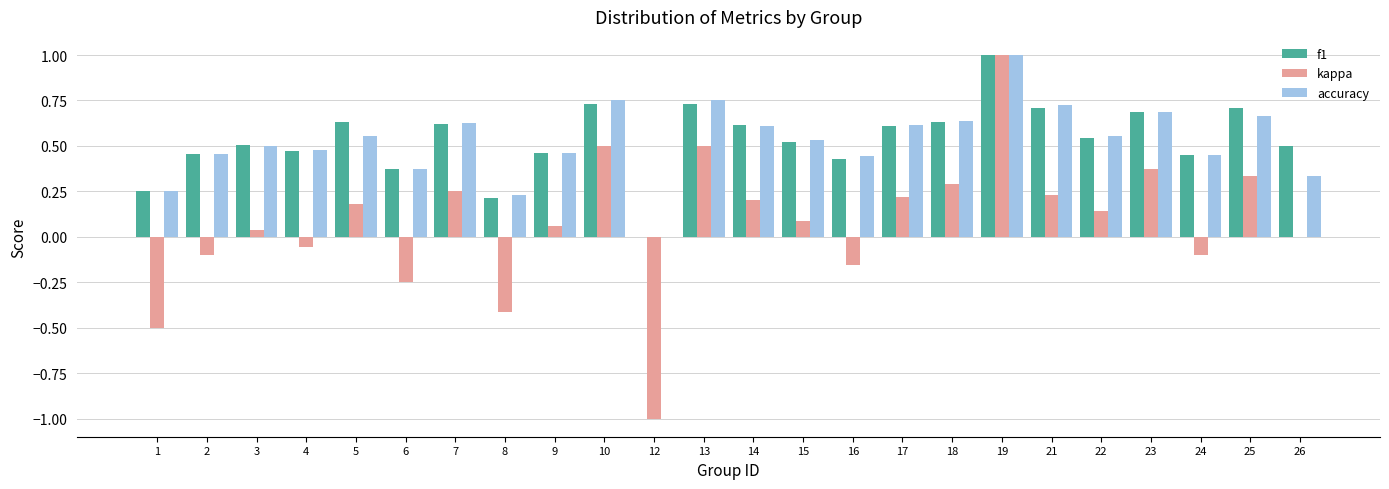

Which series changed the most between 12 and 24?

kappa